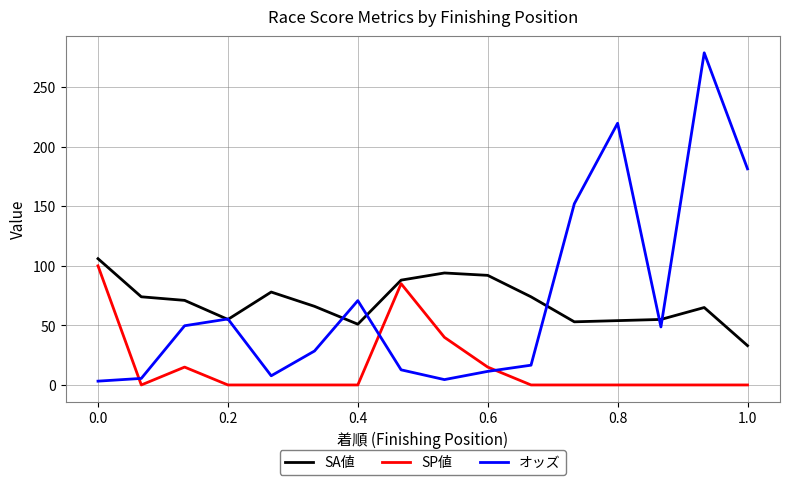

What is the maximum value shown in the chart?

278.8